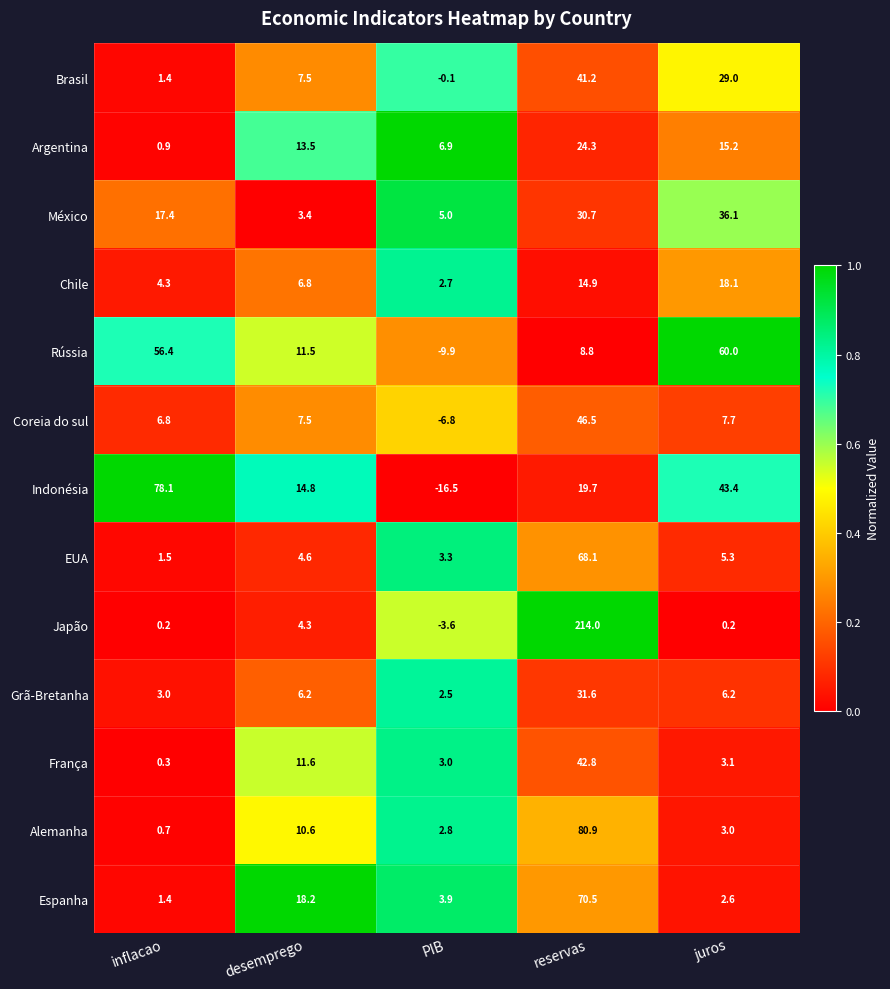

Which category has the lowest value across all series?

PIB